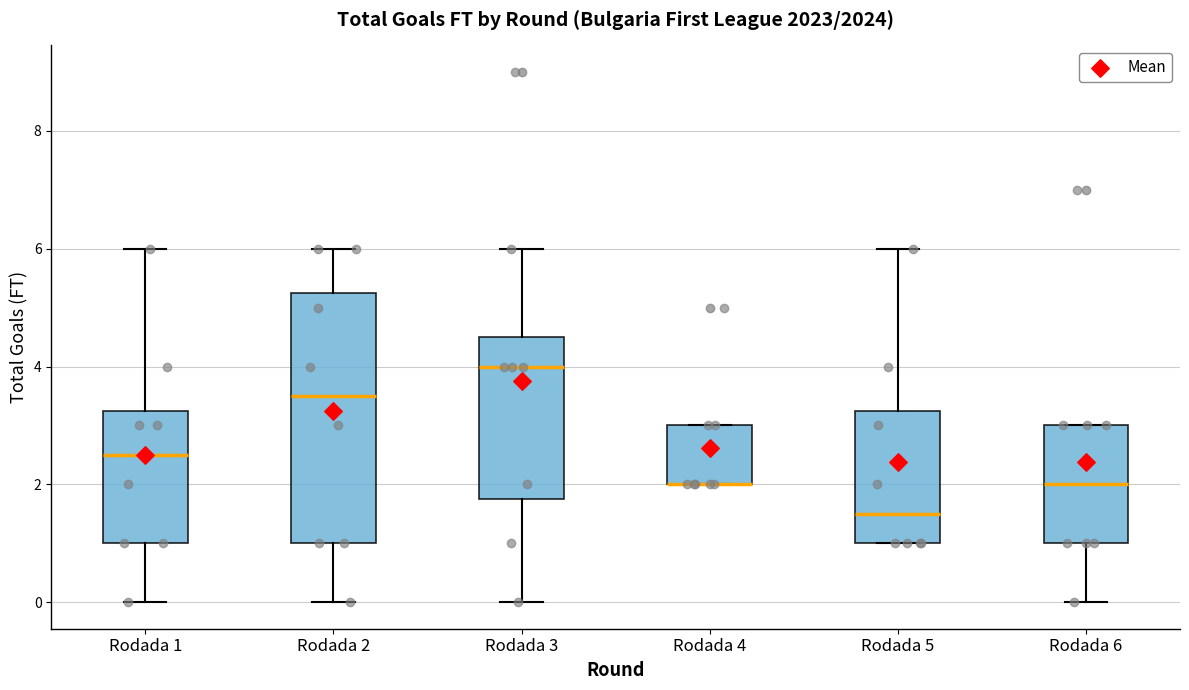

Which box is the tallest, from its lower edge to its upper edge?

Rodada 2